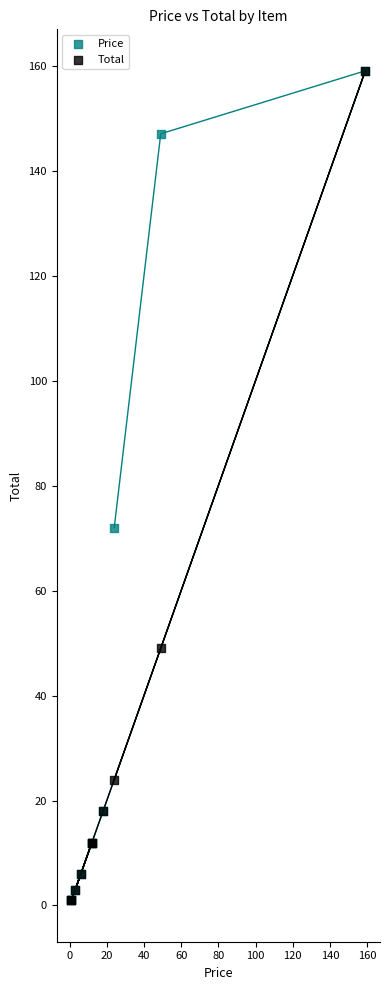

In the Total series, what Y value is closest to 80?

49